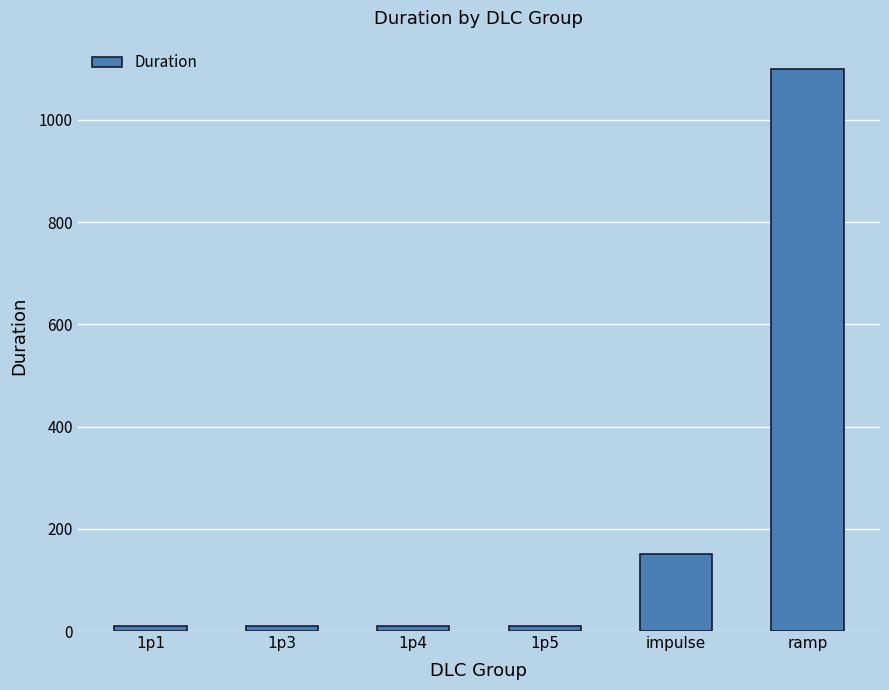

What is the change in value from 1p1 to ramp?

+1090